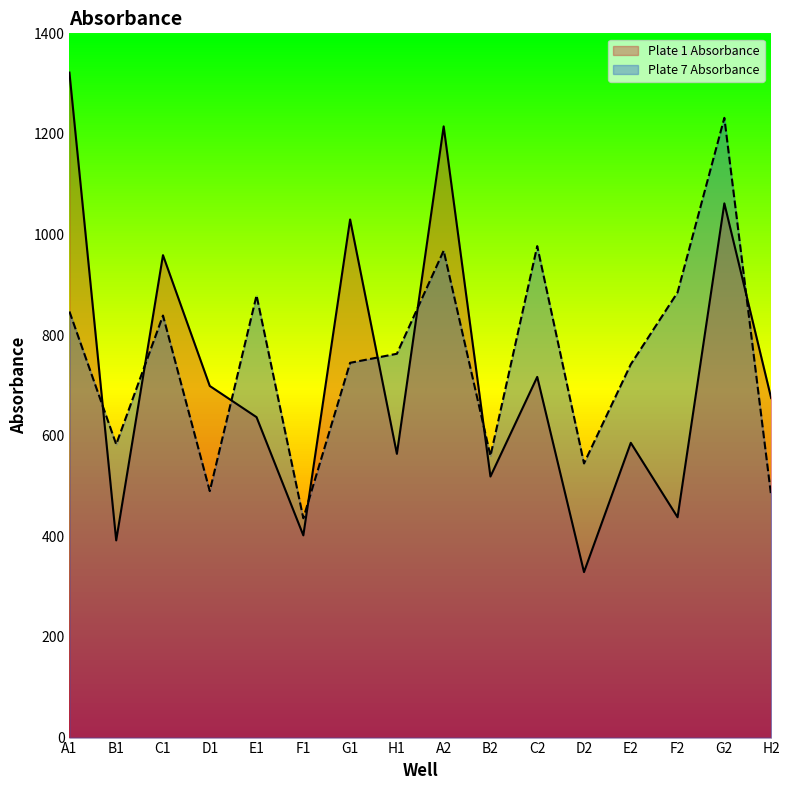

Which category has the highest value across all series?

A1